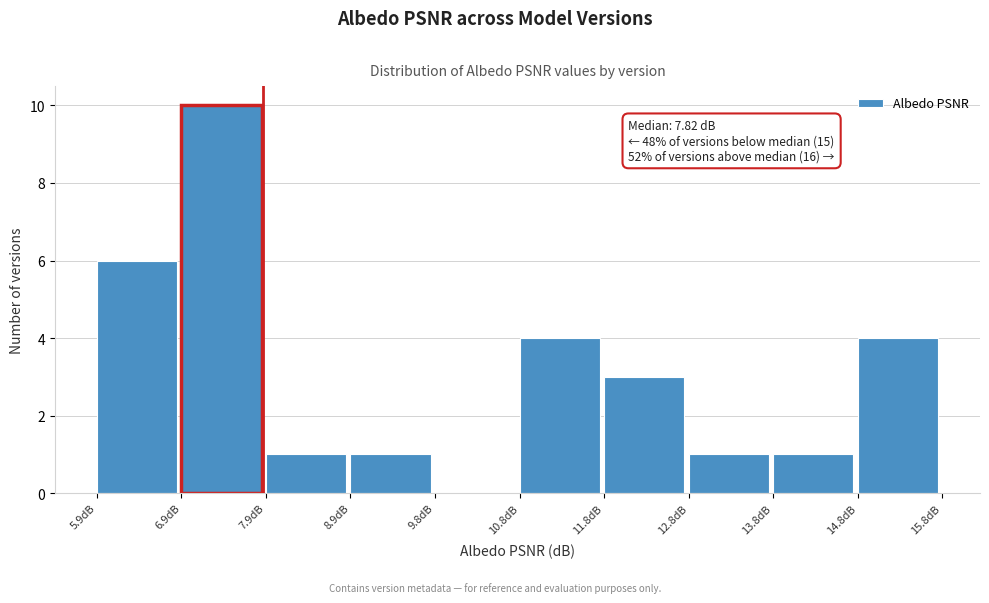

Which range on the x-axis has the tallest bar?

6.9 to 7.9